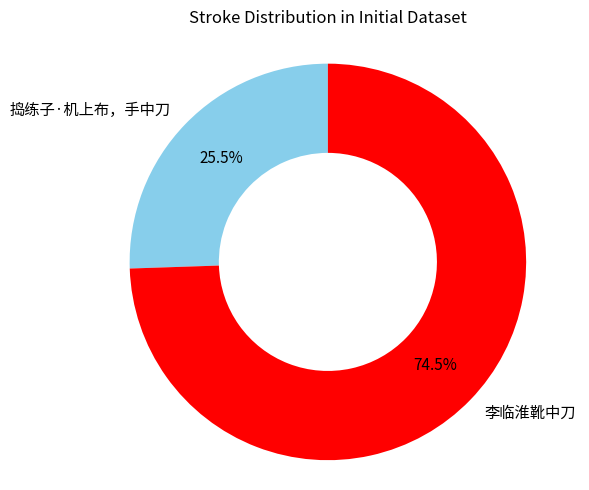

Which category accounts for the majority?

李临淮靴中刀